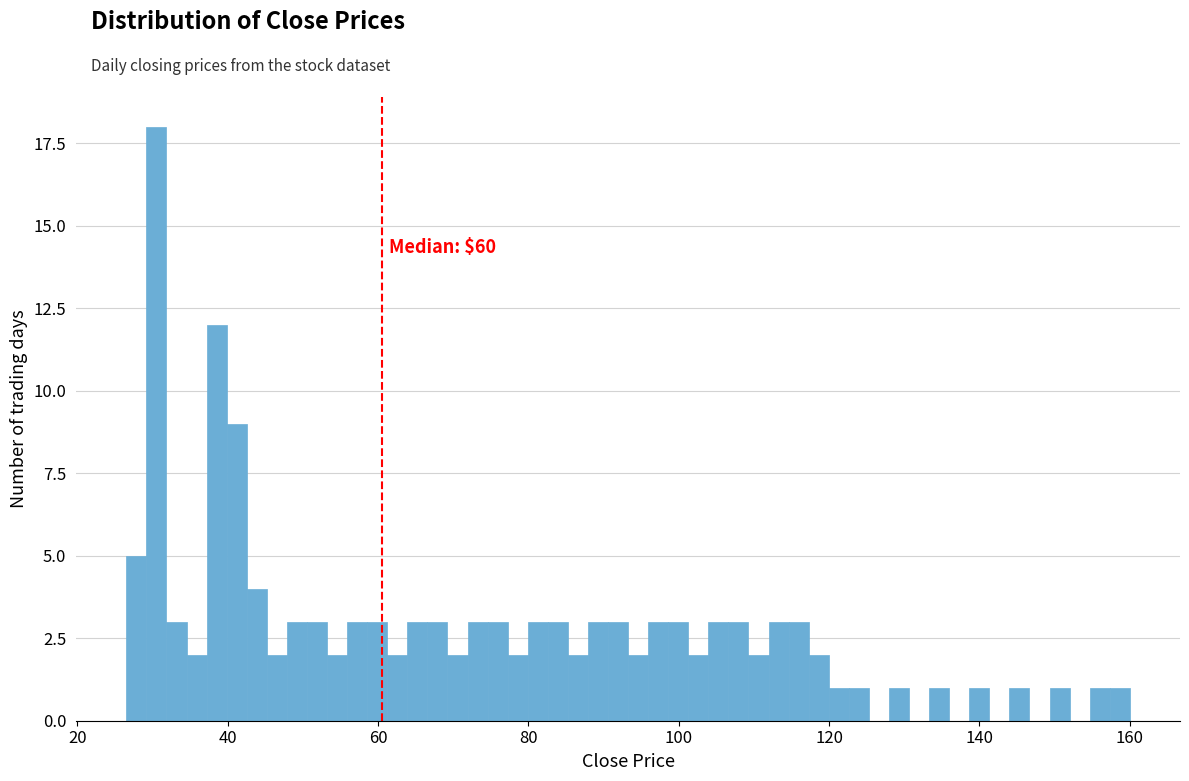

Around what value on the x-axis is the tallest bar? Give the approximate position of its centre, as read against the axis.

30